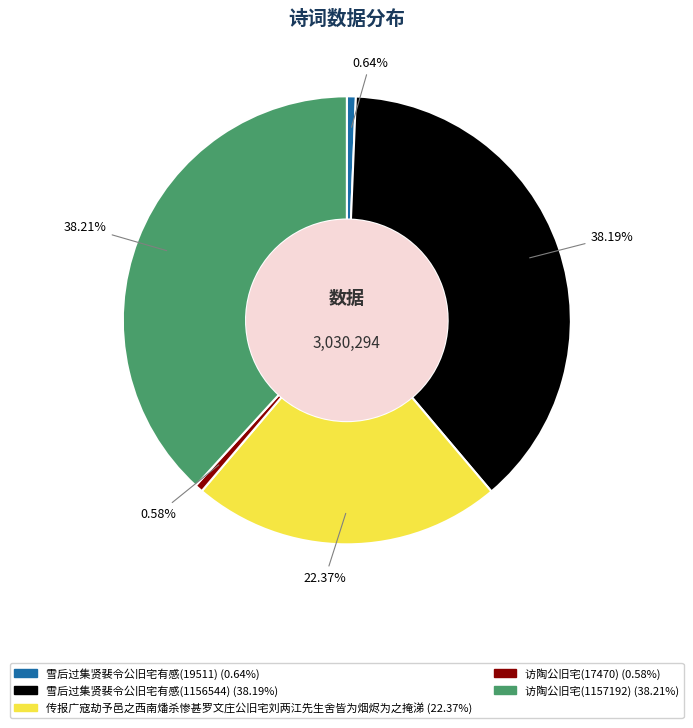

To the nearest percent, what portion does 雪后过集贤裴令公旧宅有感(19511) represent?

1%